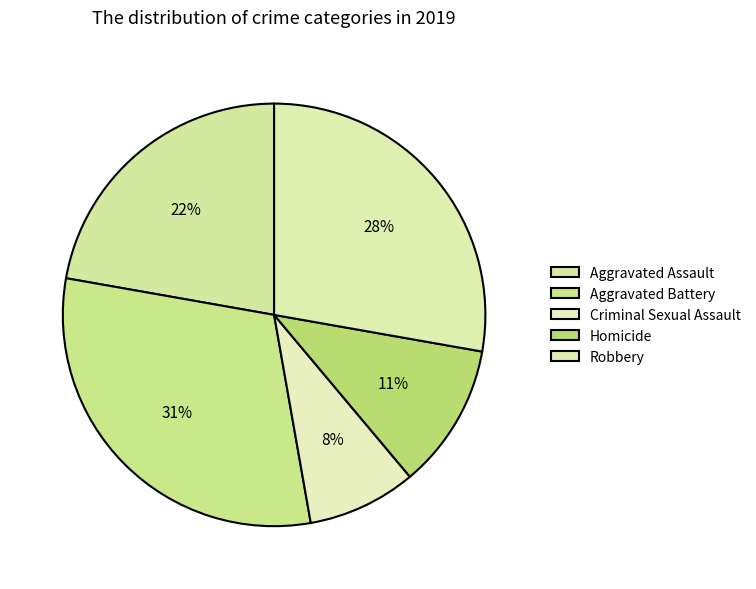

Count the number of slices in the pie.

5